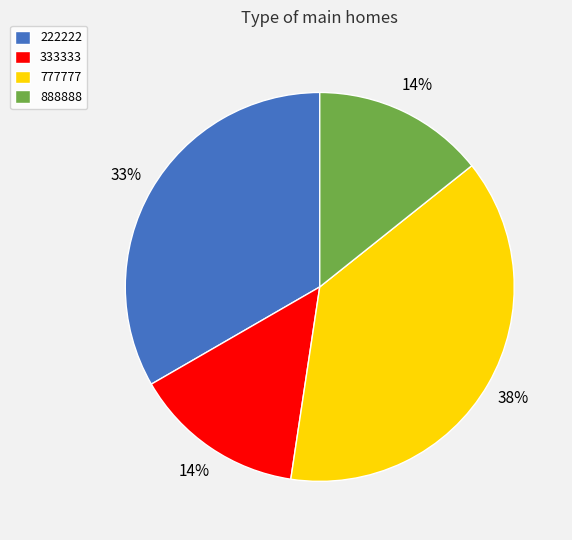

To the nearest percent, what portion does 888888 represent?

14%